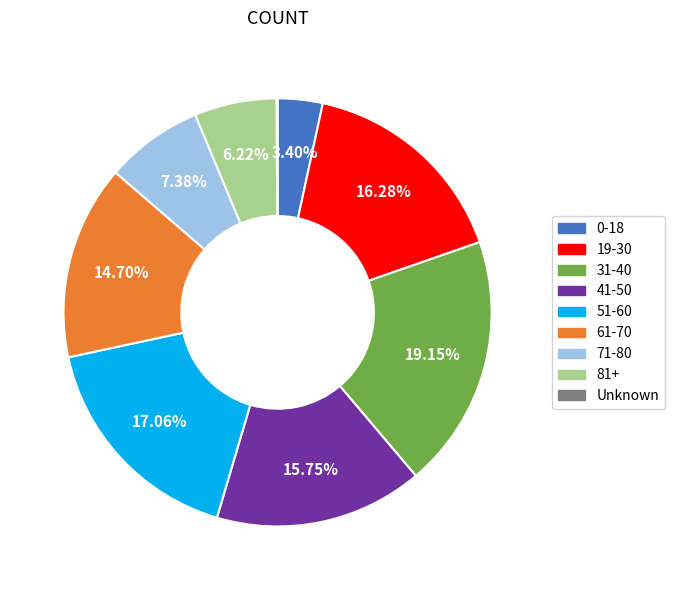

True or false: 81+ accounts for 6% of the total.

True